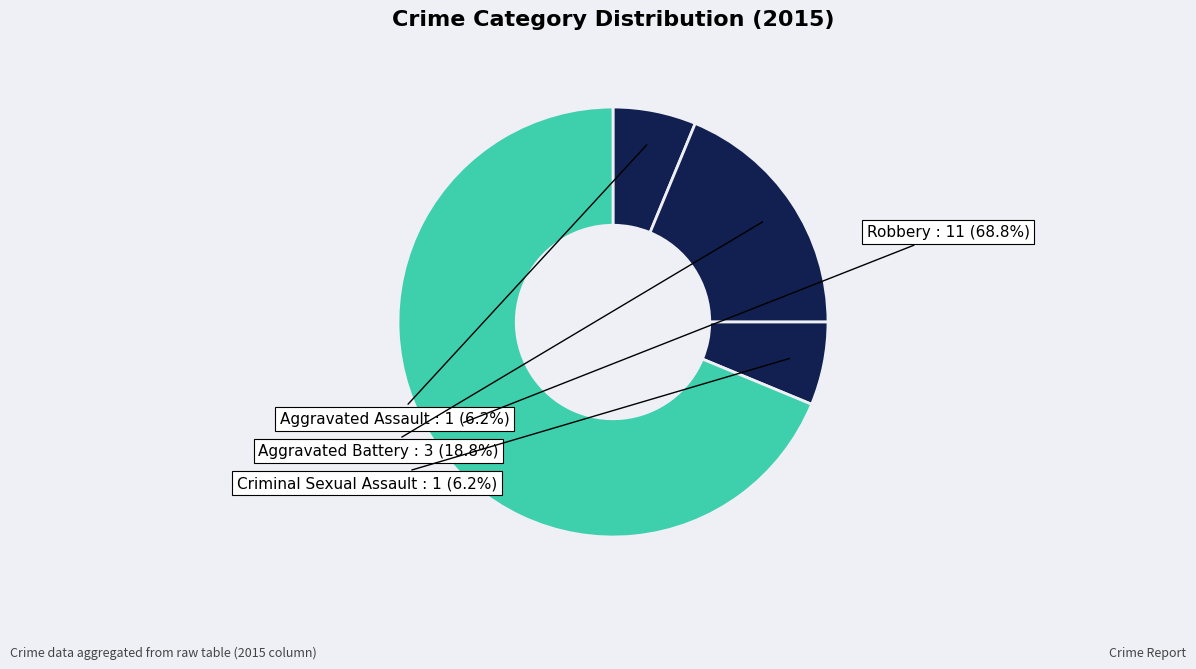

How many segments does this pie chart have?

4